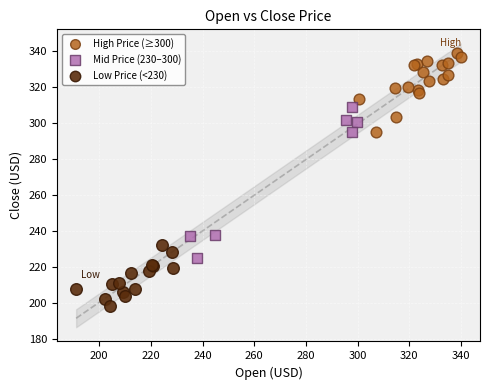

Which series contains the lowest Y value?

Low Price (<230)